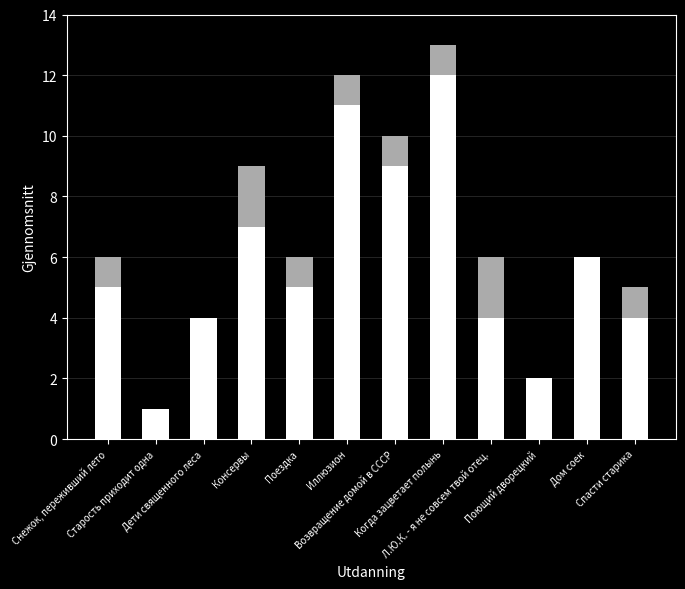

What is the label of the 6th bar from the right?

Возвращение домой в СССР